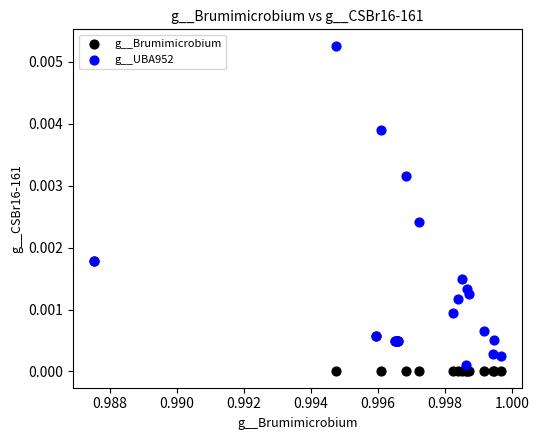

What are all the series names shown in the legend?

g__Brumimicrobium, g__UBA952